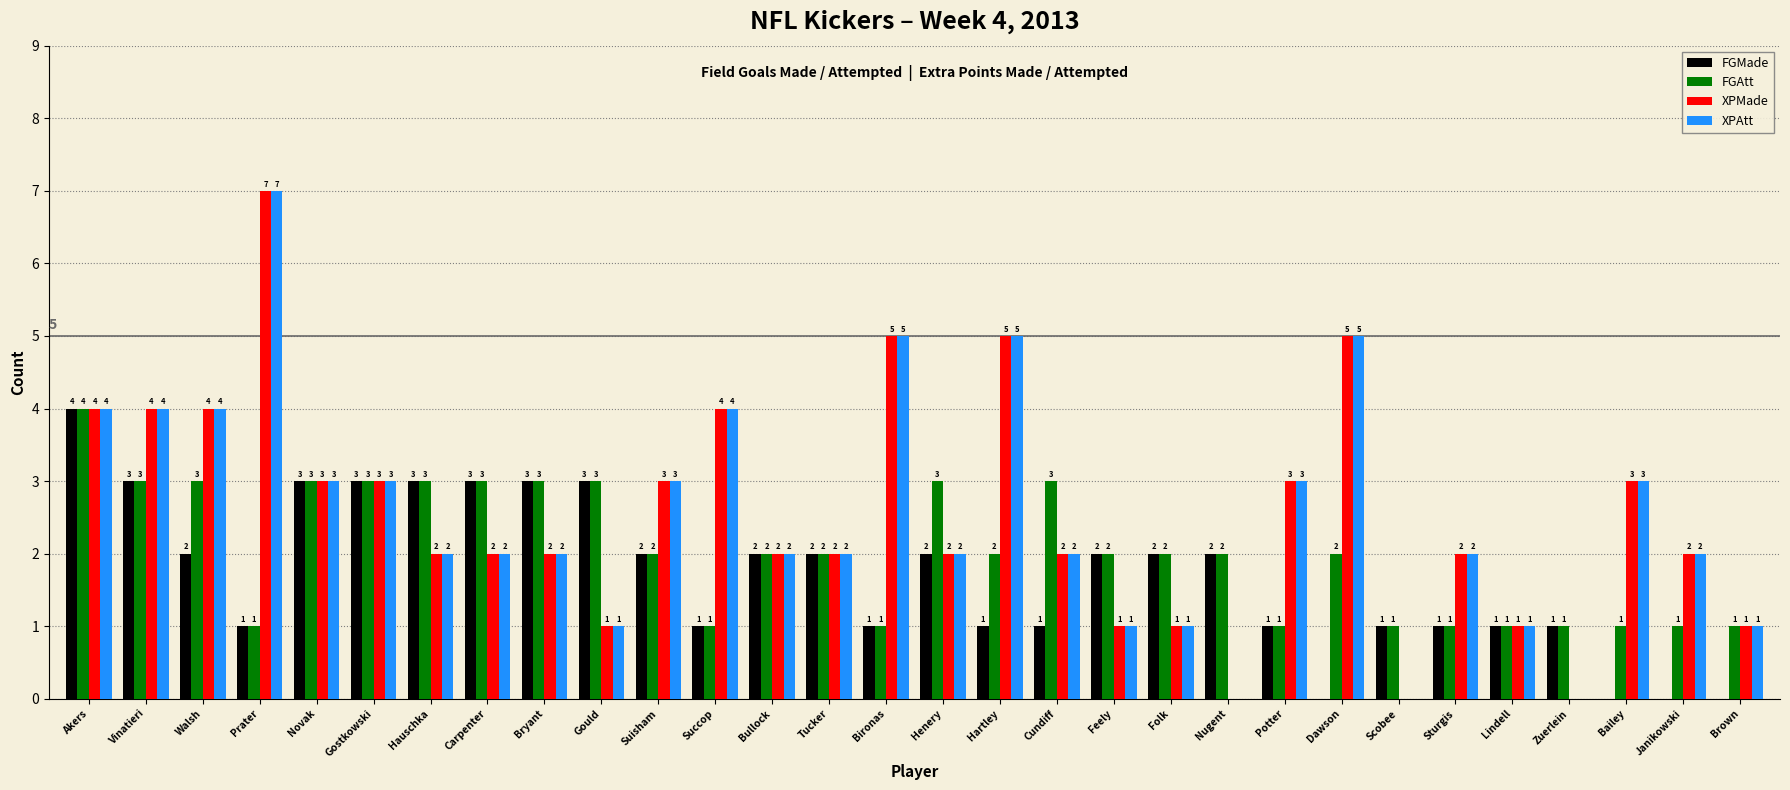

Which category has the highest value in the FGAtt series?

Akers